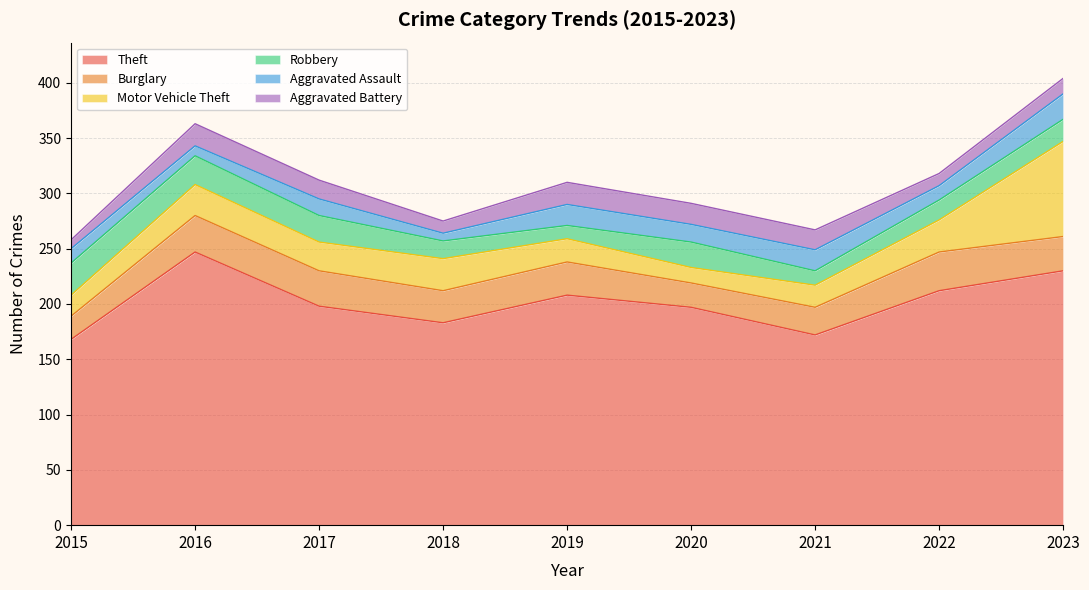

Is the value of Burglary at 2016 greater than the value of Aggravated Assault at 2015?

Yes